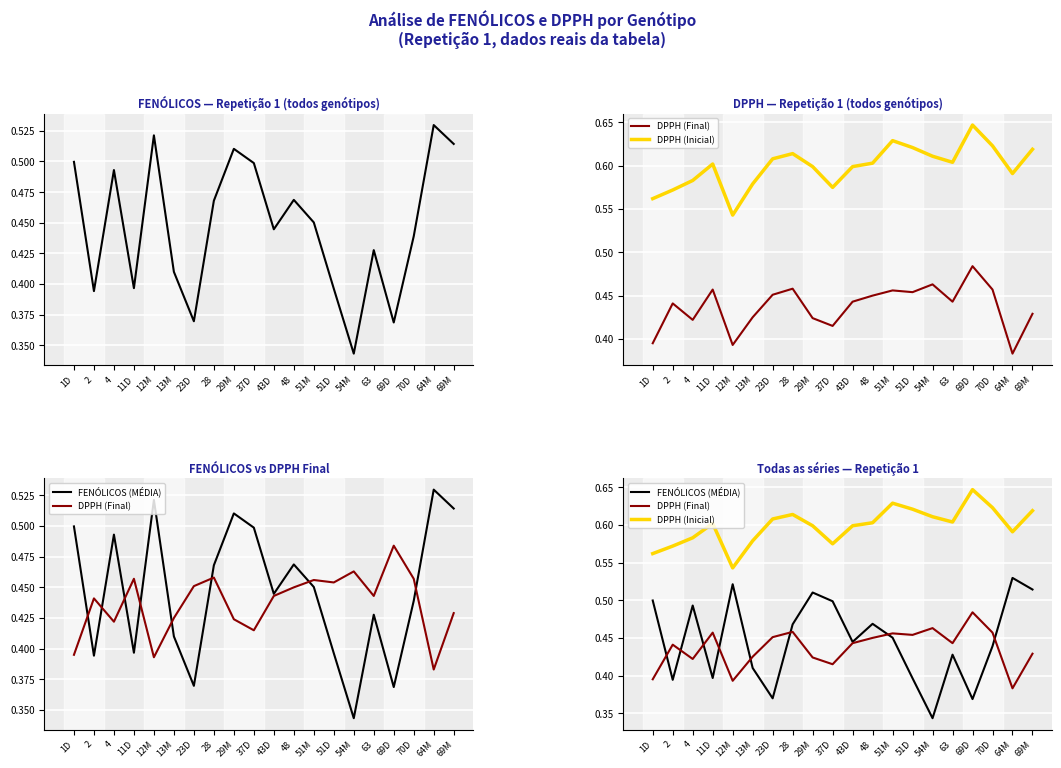

The DPPH (Inicial) series shows 1.0 at 51D. True or false?

False